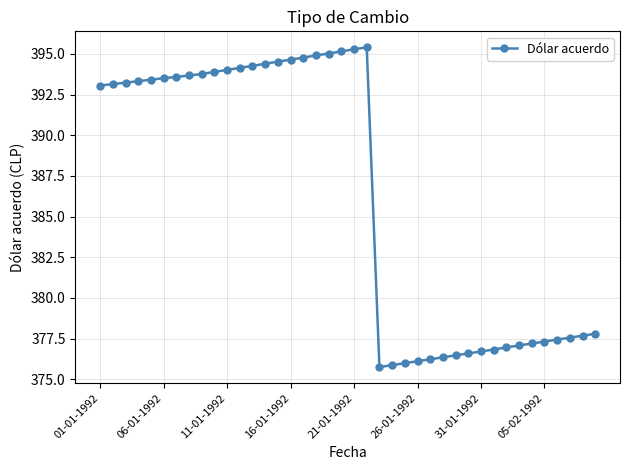

What is the sum of all values?

15453.0